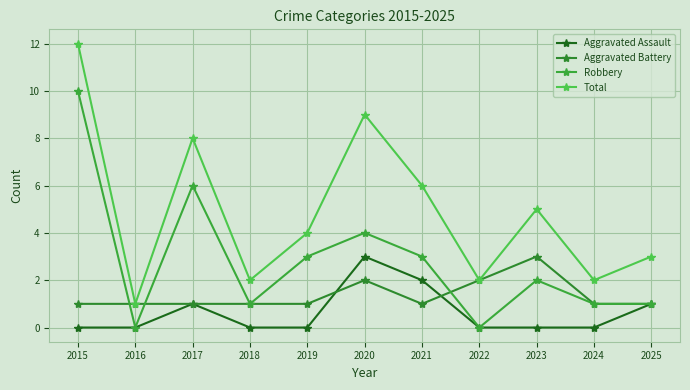

True or false: Robbery and Total intersect in this chart.

False